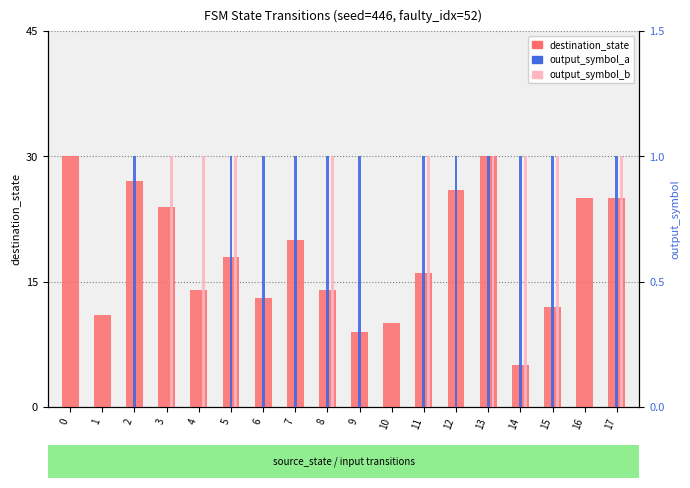

How many output_symbol_a values are between 0 and 1?

18